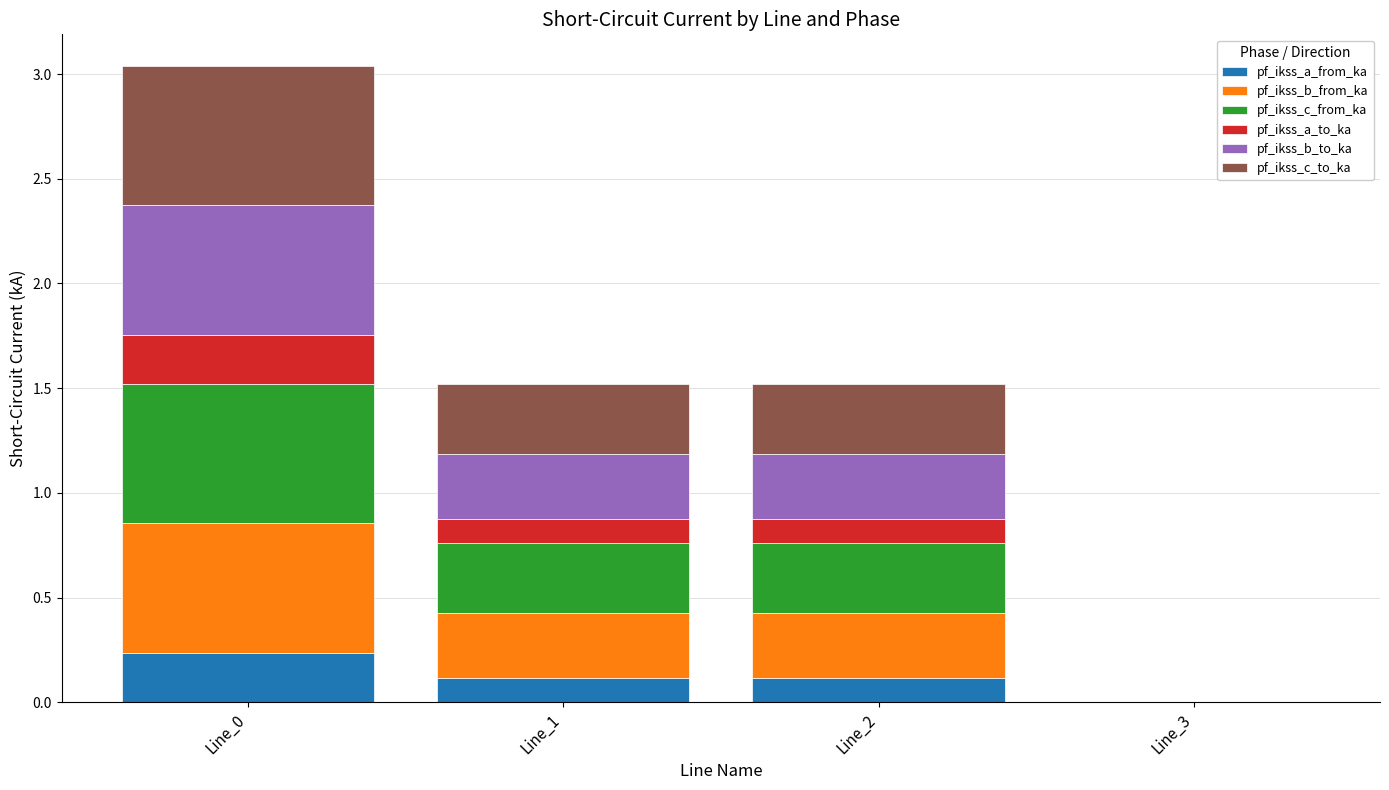

At which label does pf_ikss_a_from_ka reach its peak?

Line_0